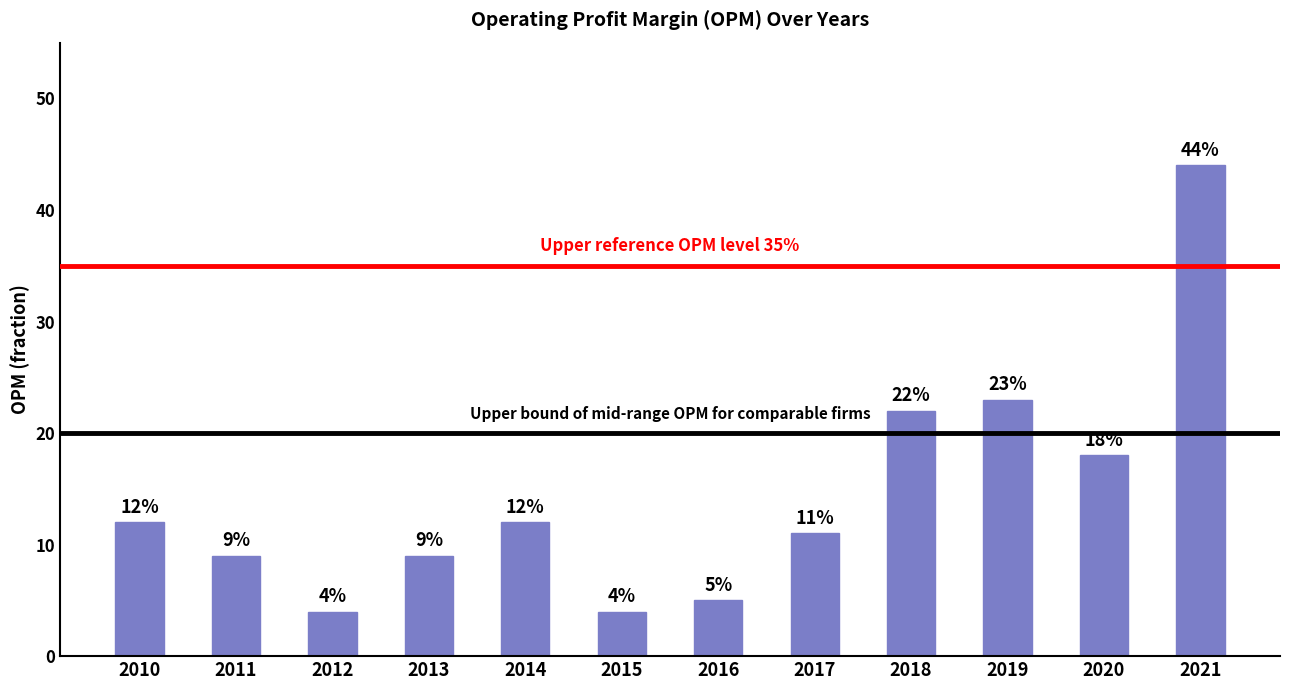

Does the chart contain any negative values?

No